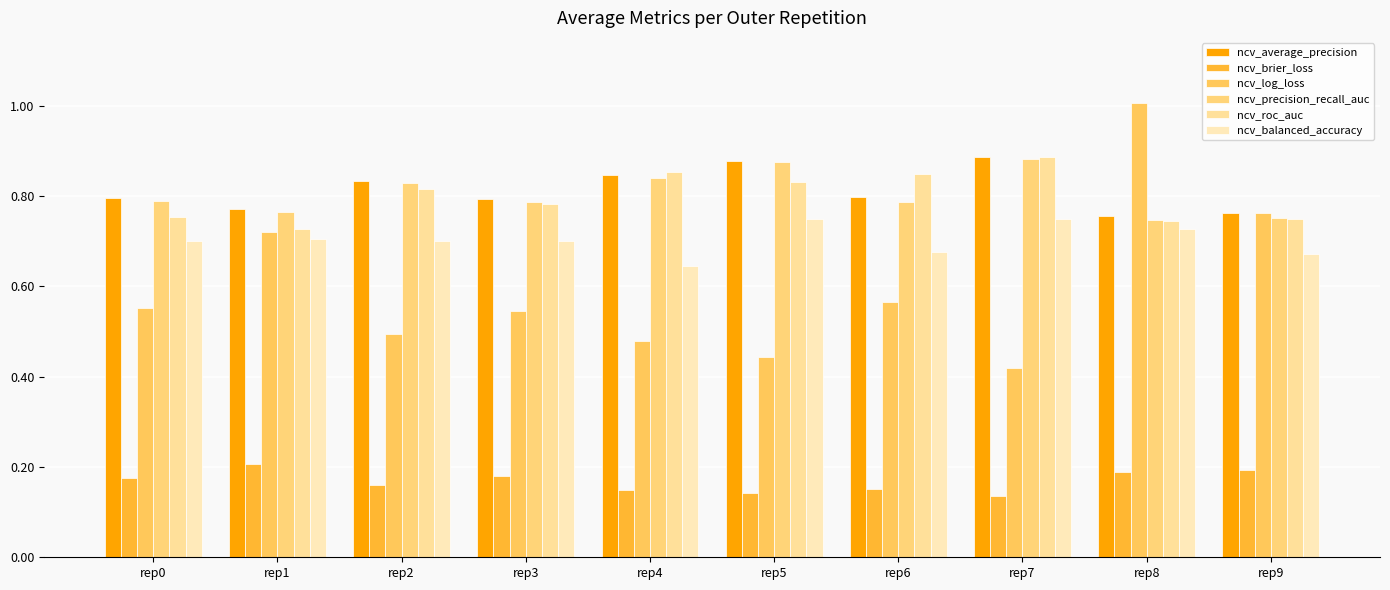

How many distinct data groups are displayed?

6